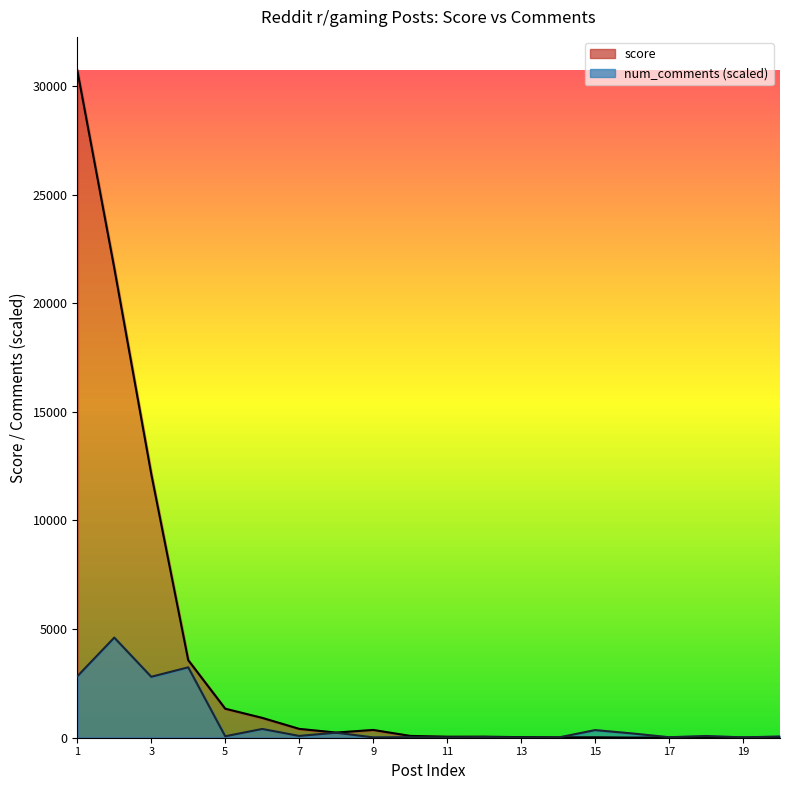

At which category is the sum across all series the highest?

1